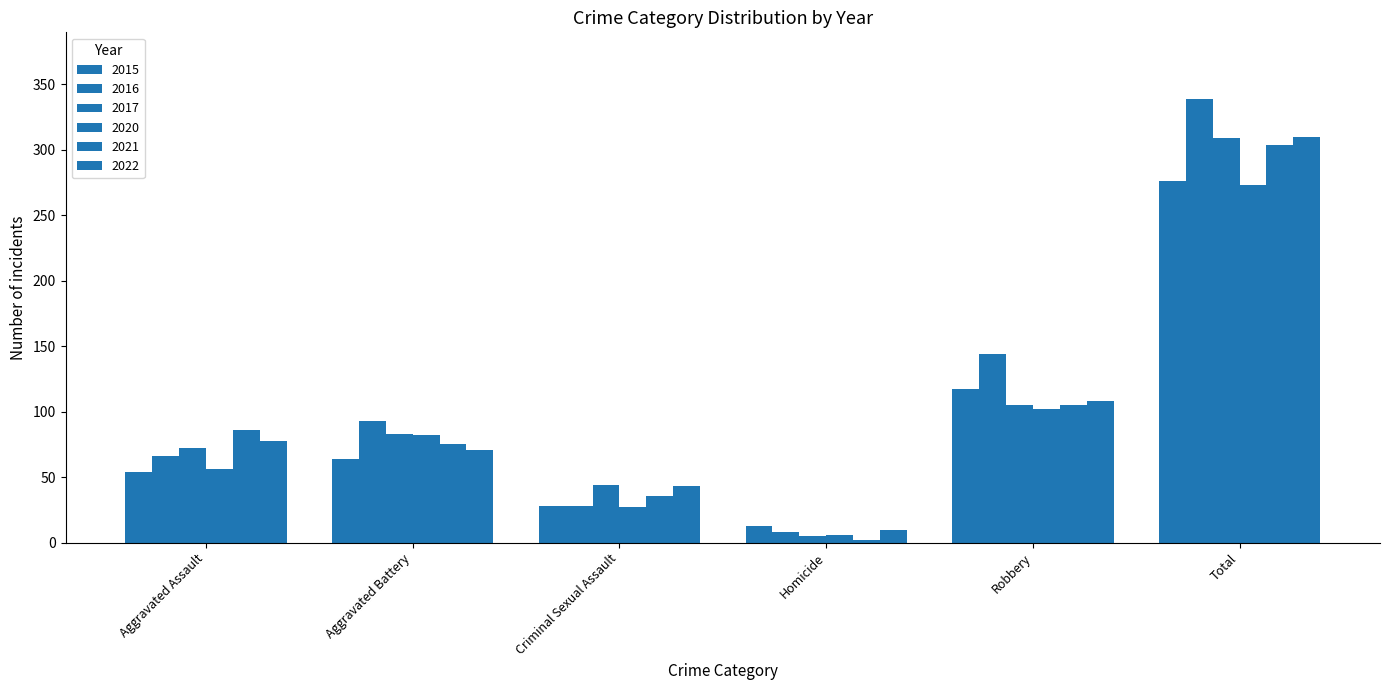

What is the label of the 3rd bar from the right?

Homicide